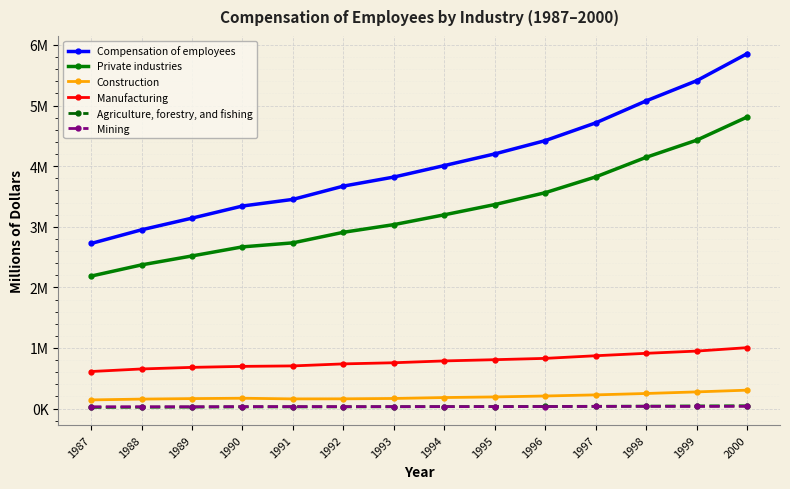

What are all the series names shown in the legend?

Compensation of employees, Private industries, Construction, Manufacturing, Agriculture, forestry, and fishing, Mining